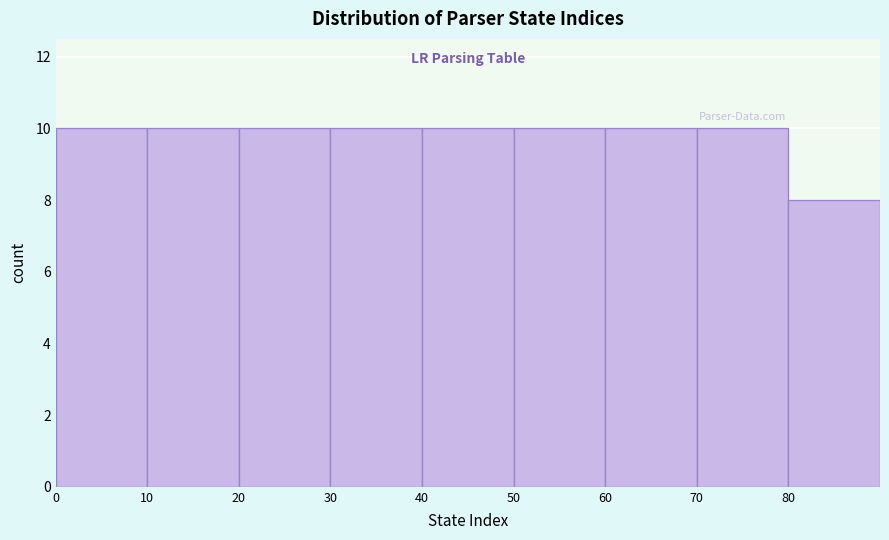

Reading left to right, transcribe this chart: for each bar, give the range it covers on the x-axis and its height. The values are not printed on the chart, so give them approximately, as read against the axis.

0 to 10: 10
10 to 20: 10
20 to 30: 10
30 to 40: 10
40 to 50: 10
50 to 60: 10
60 to 70: 10
70 to 80: 10
80 to 90: 8